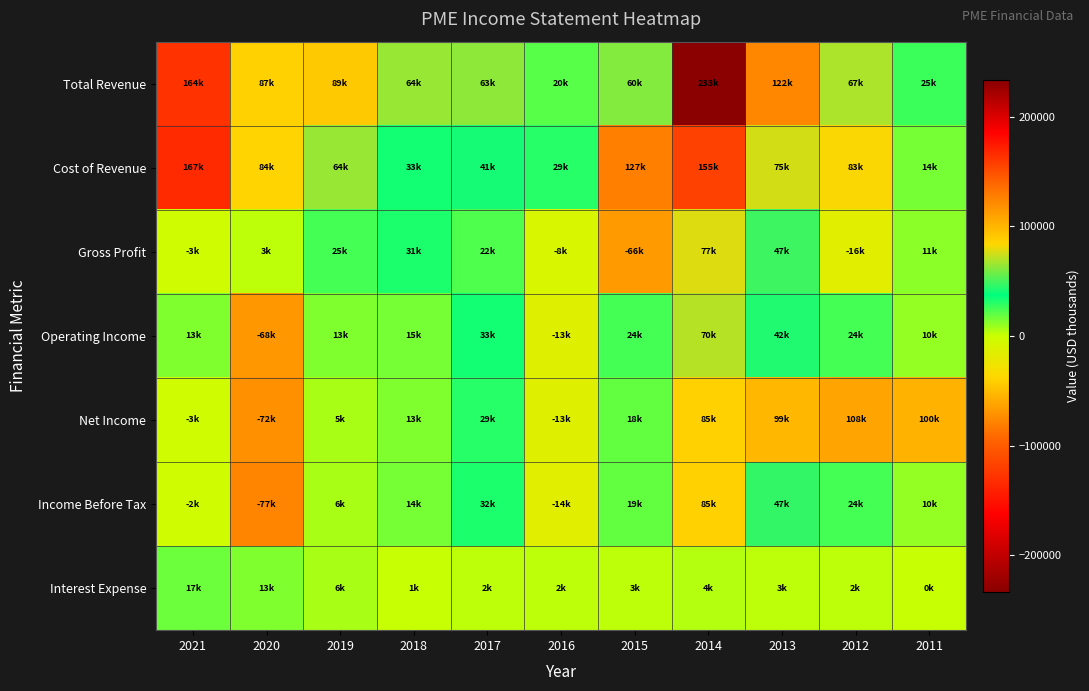

Reading left to right, transcribe all the data shown in this chart.

Total Revenue: 2021=164100	2020=87200	2019=89600	2018=64300	2017=63200	2016=20500	2015=60700	2014=233400	2013=122700	2012=67500	2011=25600
Cost of Revenue: 2021=167400	2020=84100	2019=64400	2018=33200	2017=41100	2016=29300	2015=127000	2014=155800	2013=75000	2012=83400	2011=14600
Gross Profit: 2021=-3300	2020=3200	2019=25200	2018=31000	2017=22100	2016=-8800	2015=-66300	2014=77600	2013=47700	2012=-16000	2011=11000
Operating Income: 2021=13600	2020=-68500	2019=13200	2018=15900	2017=33300	2016=-13400	2015=24000	2014=70400	2013=42900	2012=24800	2011=10400
Net Income: 2021=-3100	2020=-72900	2019=5700	2018=13400	2017=29700	2016=-13700	2015=18400	2014=85800	2013=99000	2012=108800	2011=100700
Income Before Tax: 2021=-2400	2020=-77600	2019=6400	2018=14800	2017=32500	2016=-14700	2015=19600	2014=85800	2013=47100	2012=24300	2011=10400
Interest Expense: 2021=17400	2020=13400	2019=6100	2018=1200	2017=2400	2016=2000	2015=3600	2014=4800	2013=3300	2012=2900	2011=800